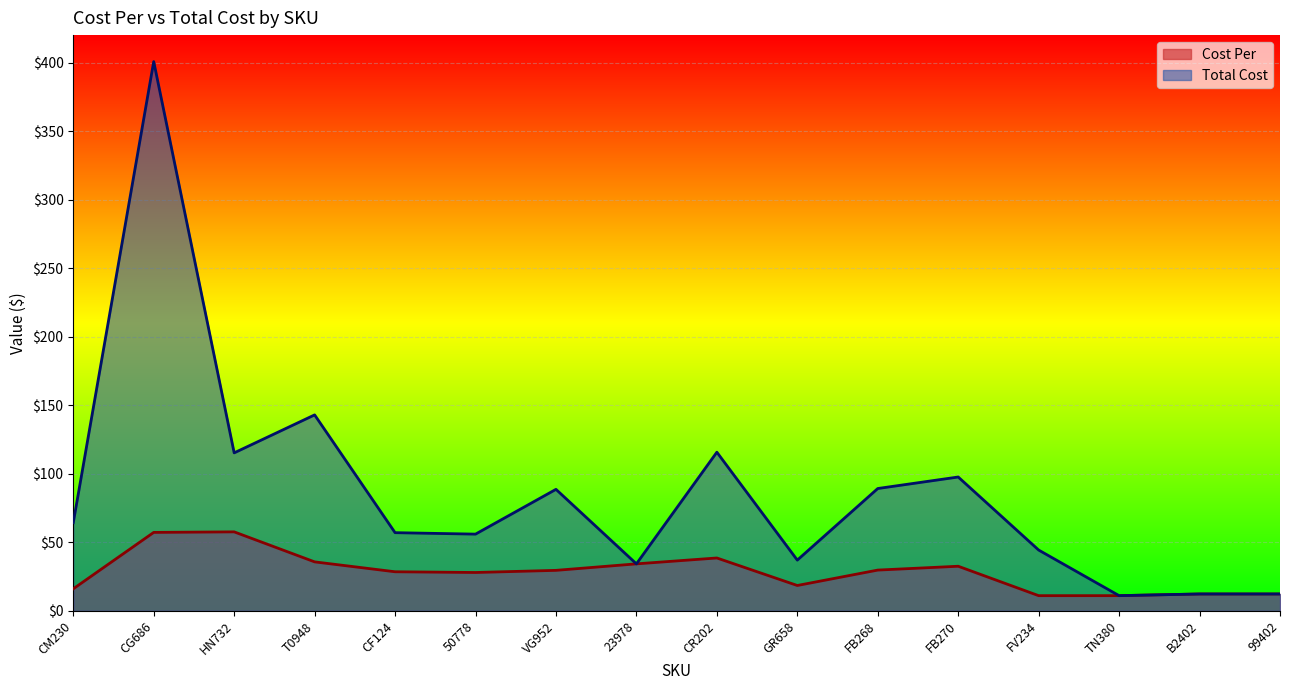

What is the maximum value for Total Cost?

400.7